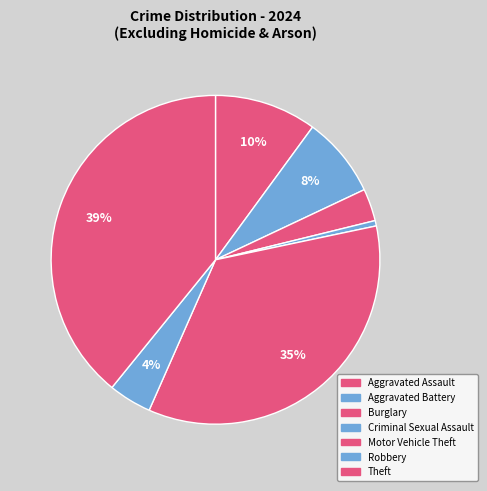

Is it true that Theft is 46% of the pie?

False